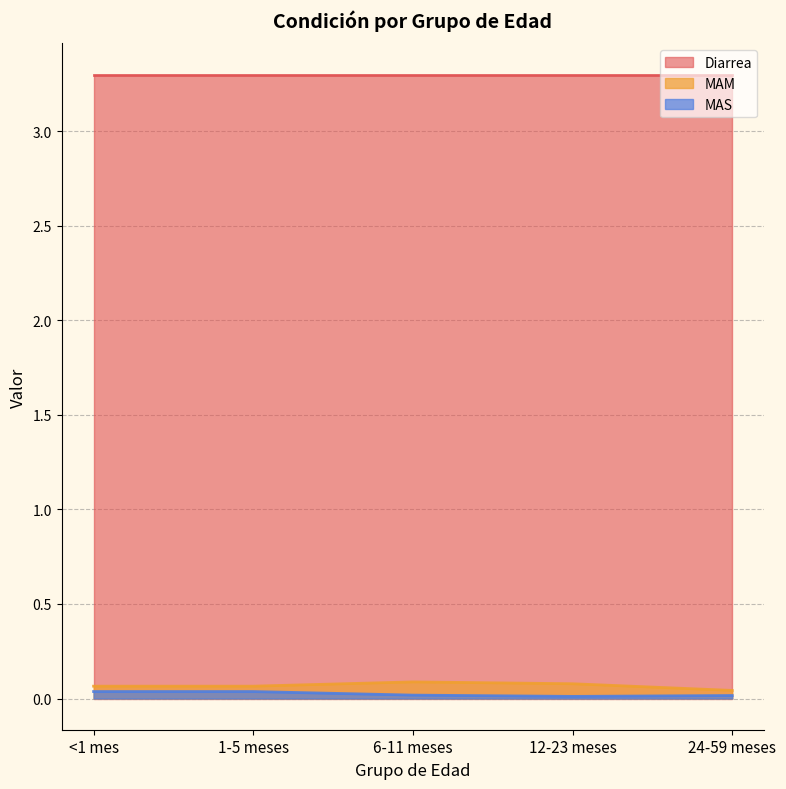

What is the difference between the highest and lowest values at 12-23 meses?

3.3